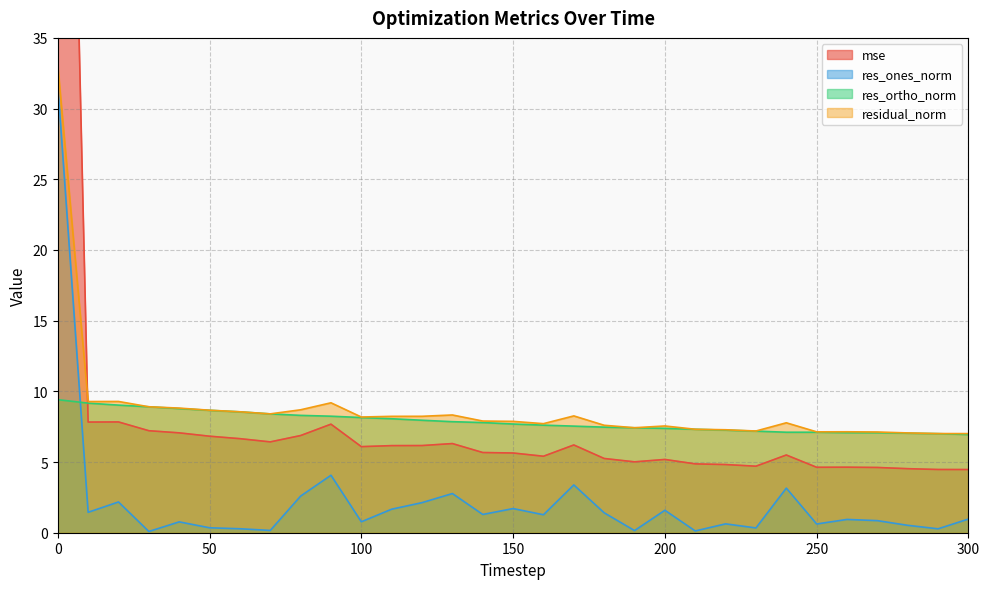

What are all the series names shown in the legend?

mse, res_ones_norm, res_ortho_norm, residual_norm